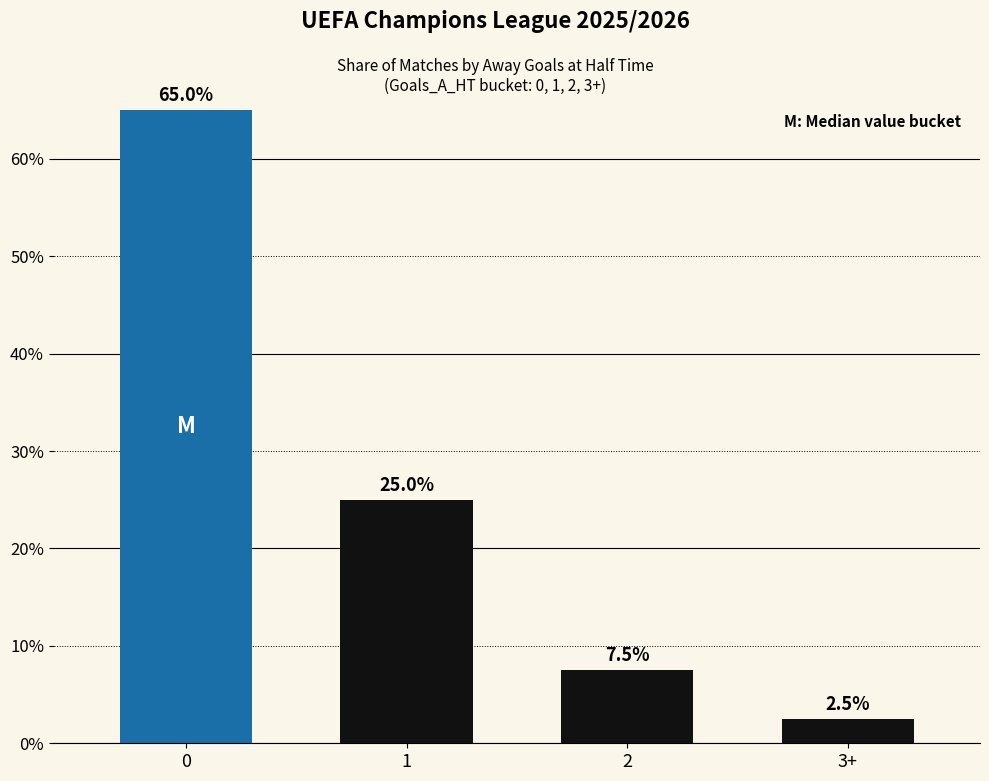

How many values are below 25?

2